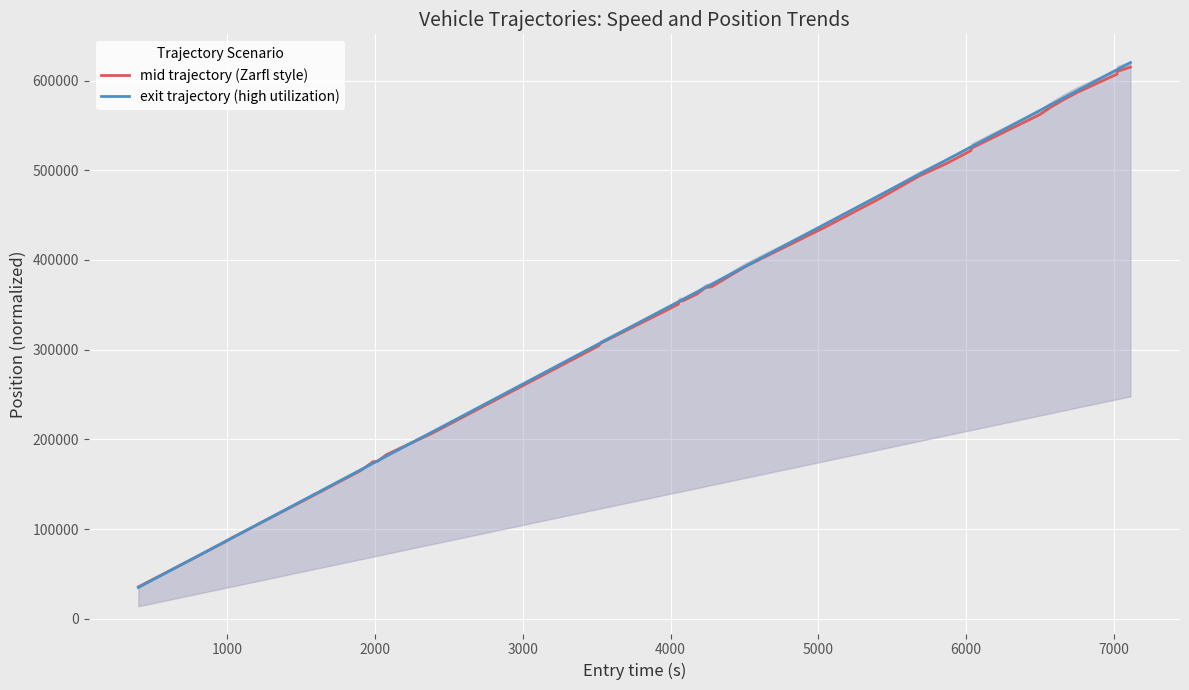

What is the highest value of the exit trajectory (high utilization) series?

620000.0